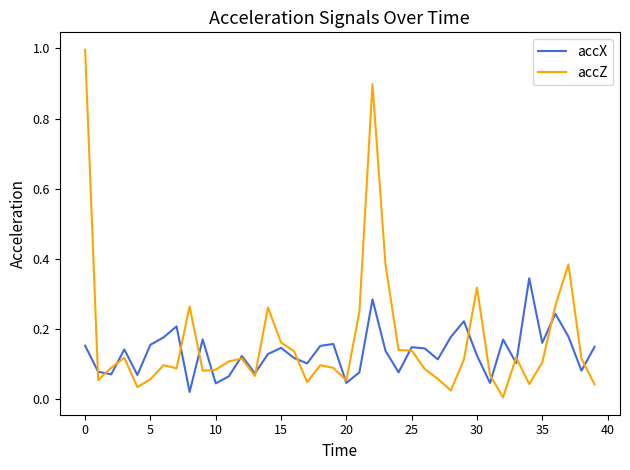

Which series has the largest range (max minus min)?

accZ